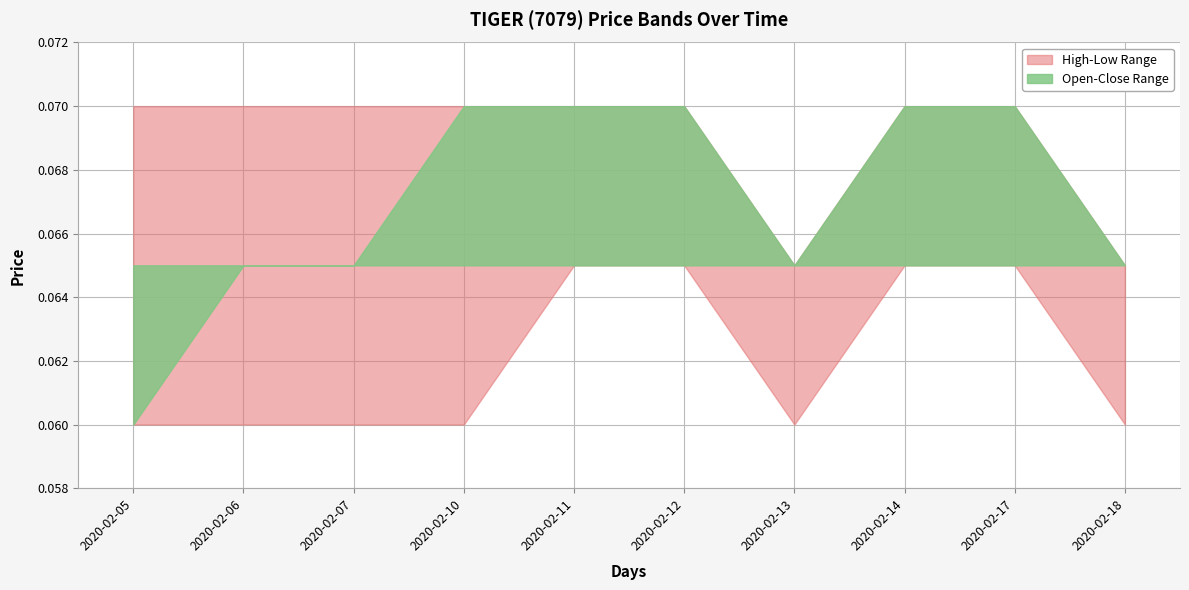

At how many categories does at least one series exceed 0?

10